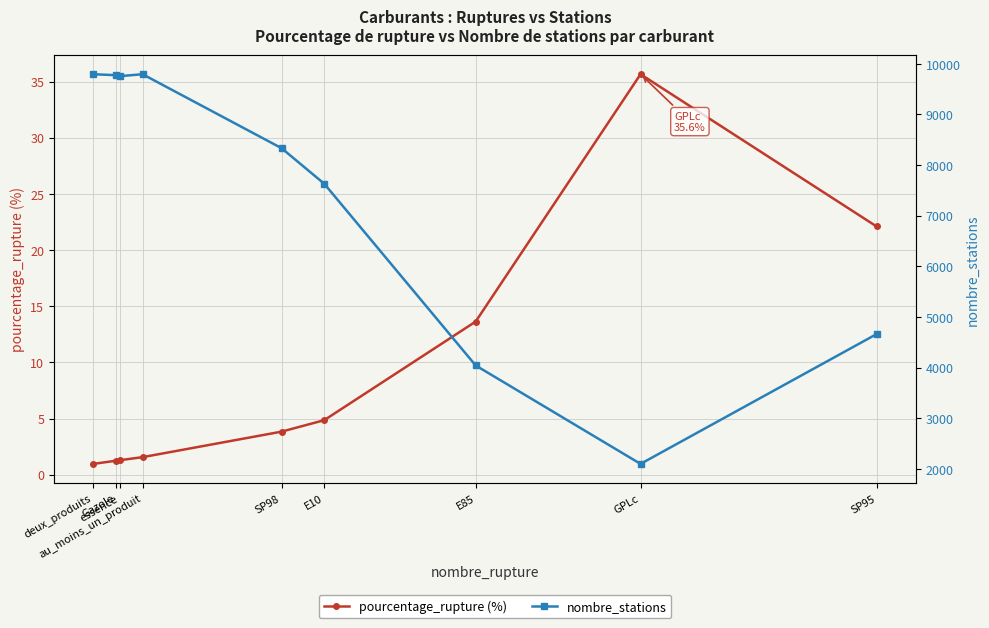

At which label does pourcentage_rupture (%) reach its peak?

GPLc